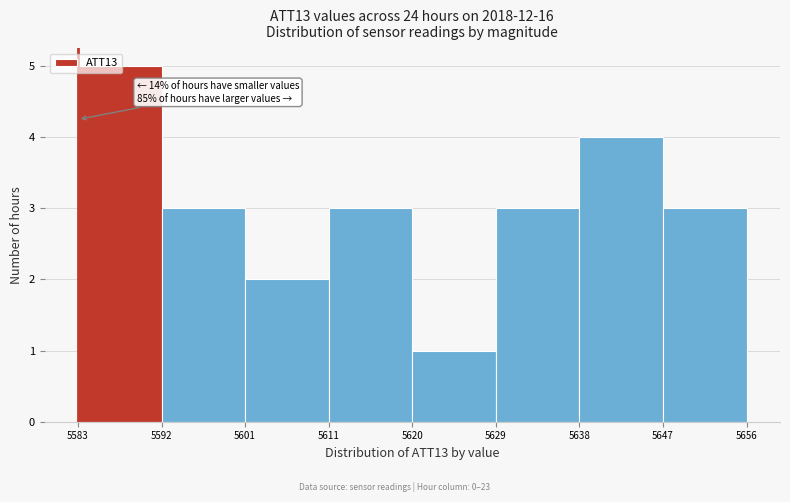

What is the approximate value at 5583?

5